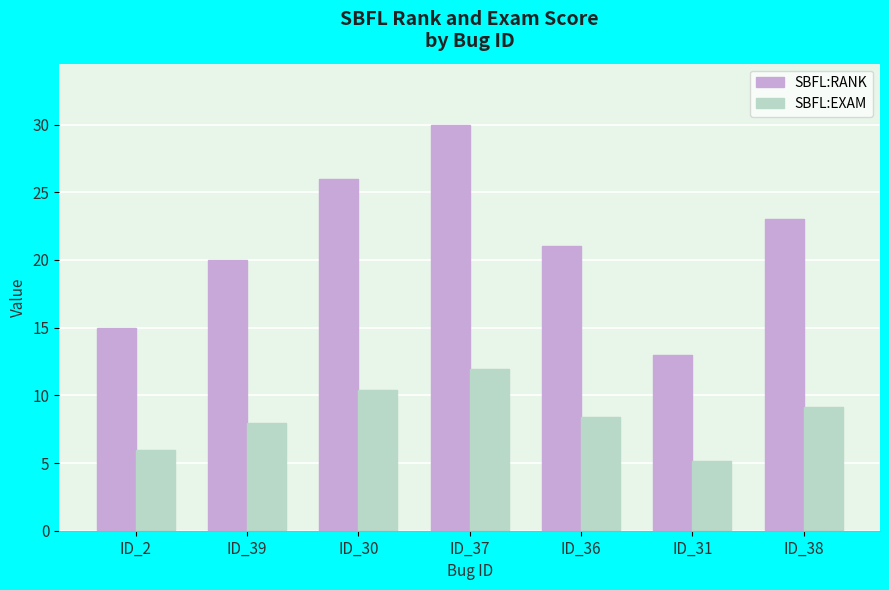

Reading right to left, what are all the values shown in this chart?

SBFL:RANK: ID_38=23.0	ID_31=13.0	ID_36=21.0	ID_37=30.0	ID_30=26.0	ID_39=20.0	ID_2=15.0
SBFL:EXAM: ID_38=9.2	ID_31=5.2	ID_36=8.4	ID_37=12.0	ID_30=10.4	ID_39=8.0	ID_2=6.0